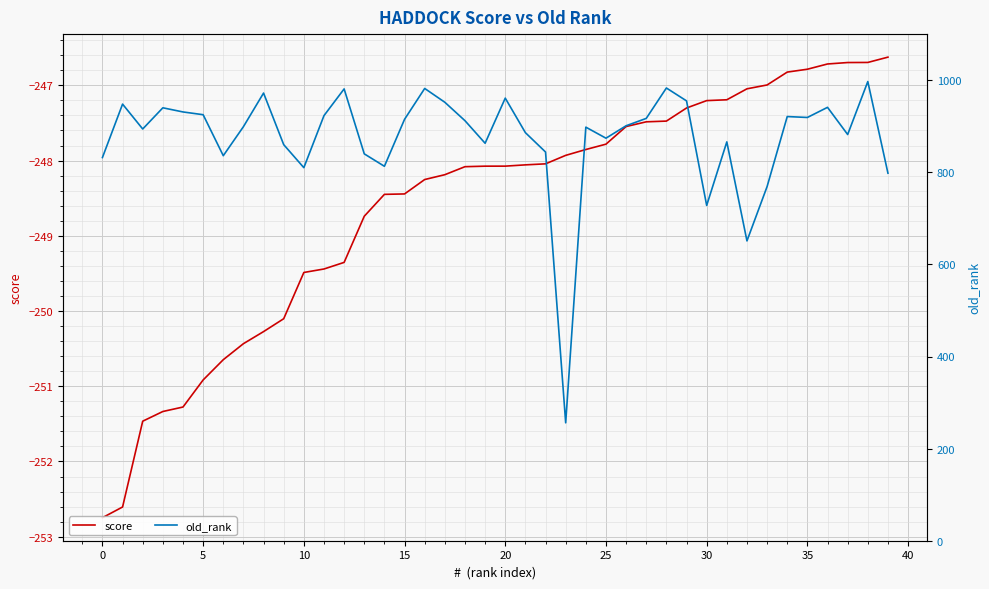

What is the label of the 19th point from the left?

18